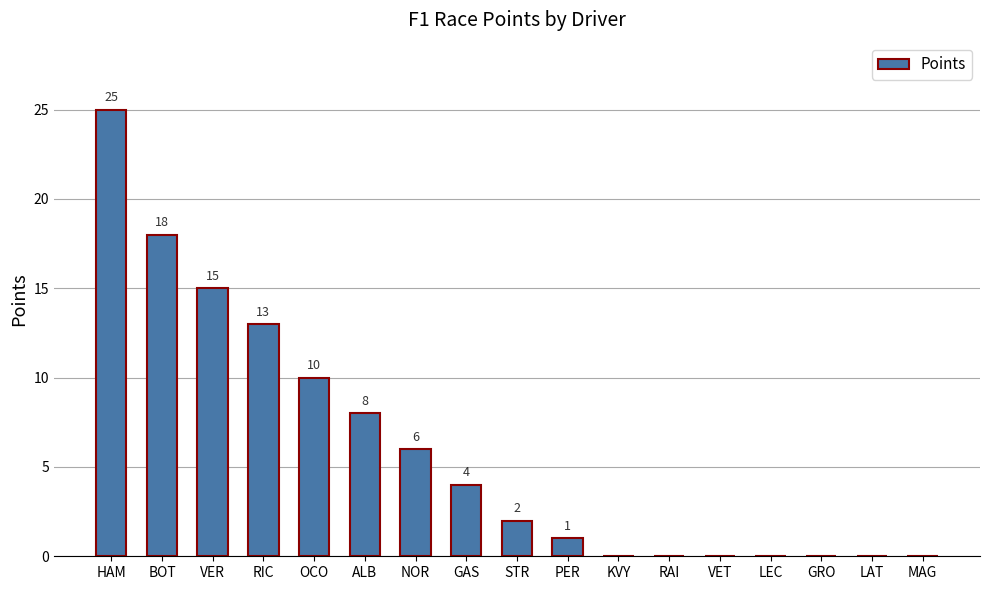

Between BOT and RIC, which is larger?

BOT